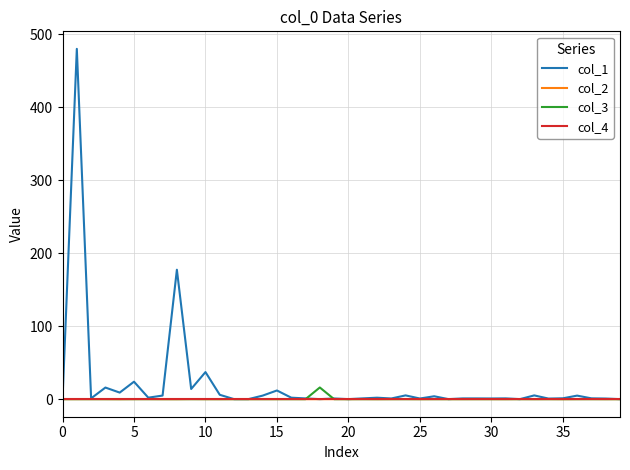

Which series has the largest range (max minus min)?

col_1